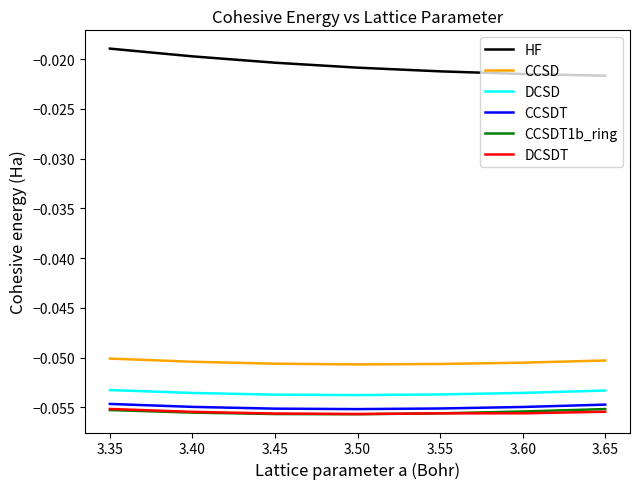

How many lines are shown in the chart?

6